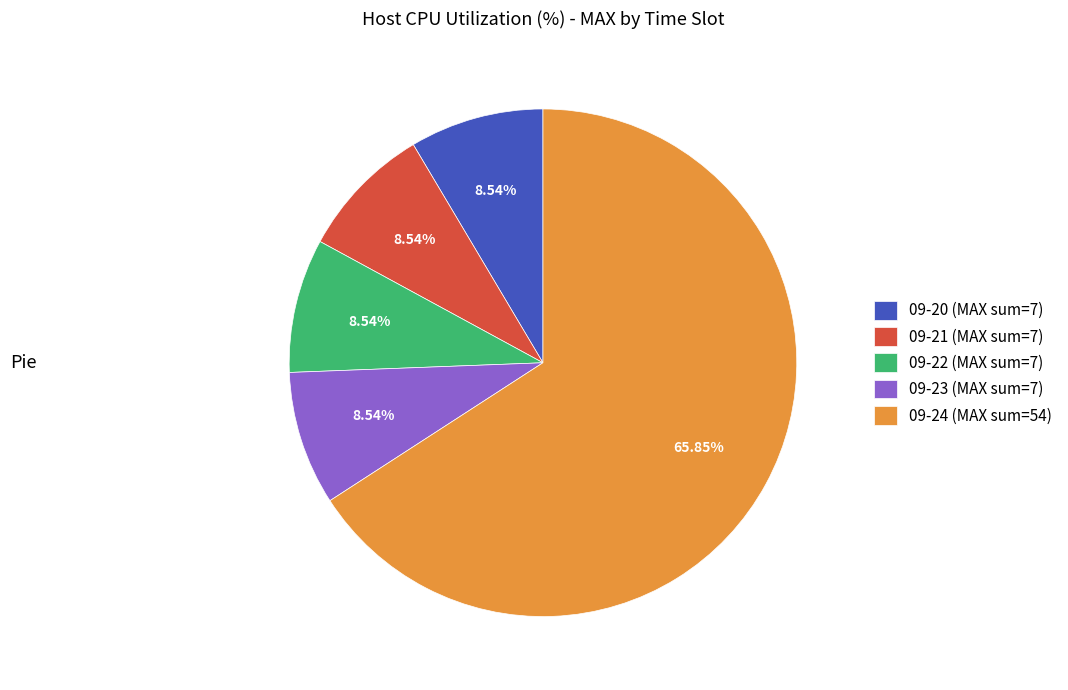

Count the number of slices in the pie.

5